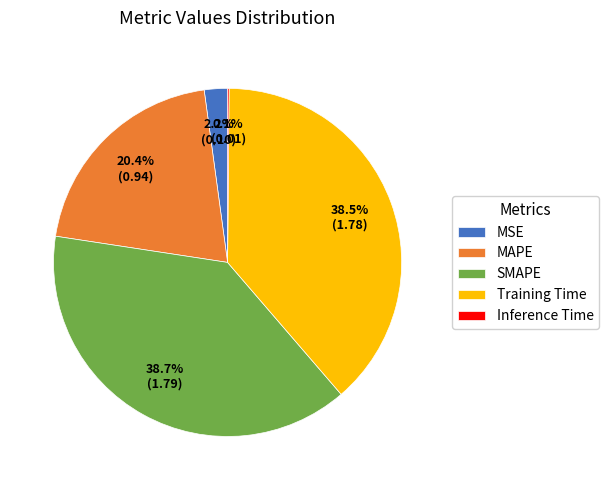

Is it true that MSE is 2% of the pie?

True